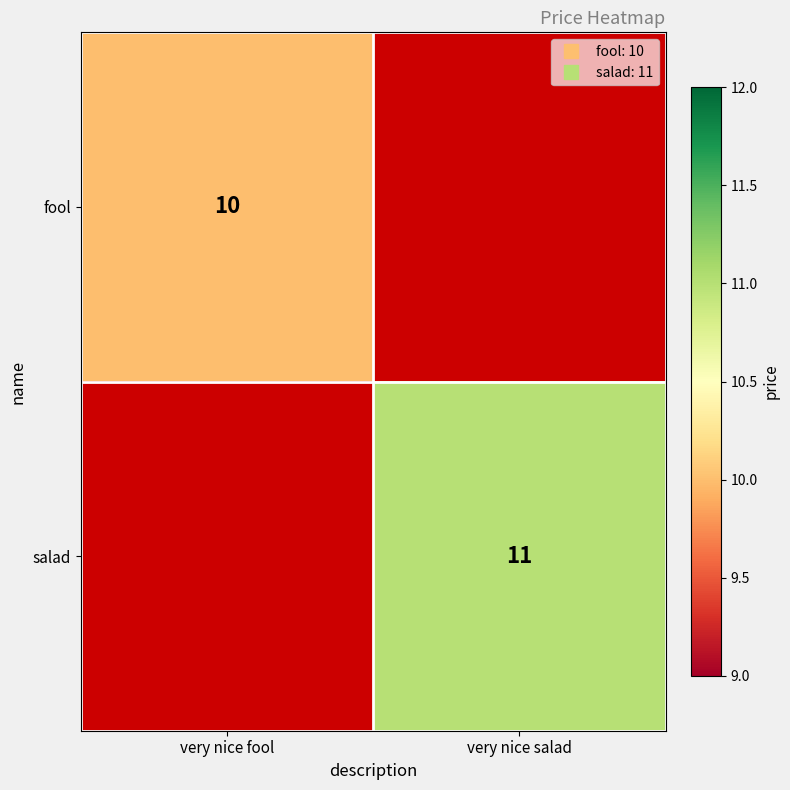

The value of fool at very nice fool is 10.0. True or false?

True